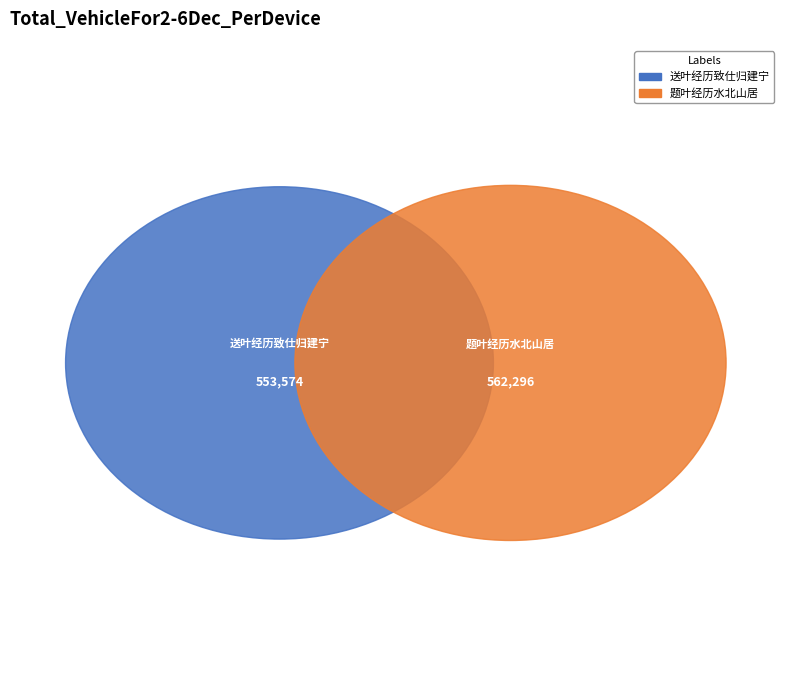

Which category has the smallest portion of the pie?

送叶经历致仕归建宁